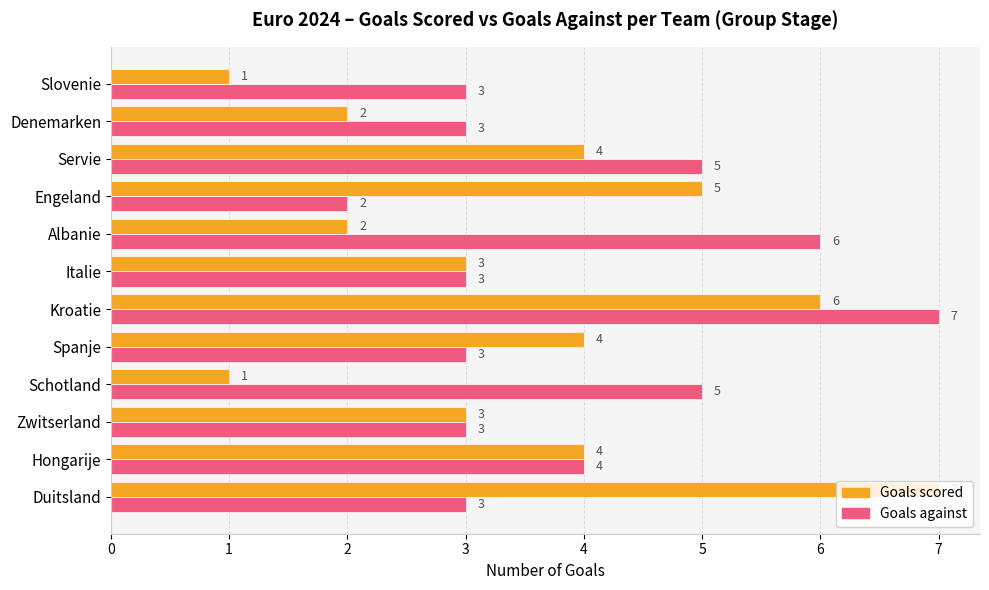

The value of Goals scored at Spanje is 6. True or false?

False